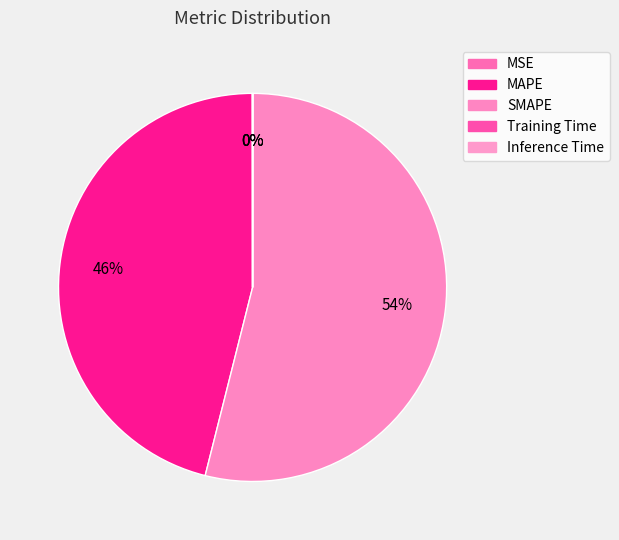

Is the sum of Training Time and MSE greater than half?

No